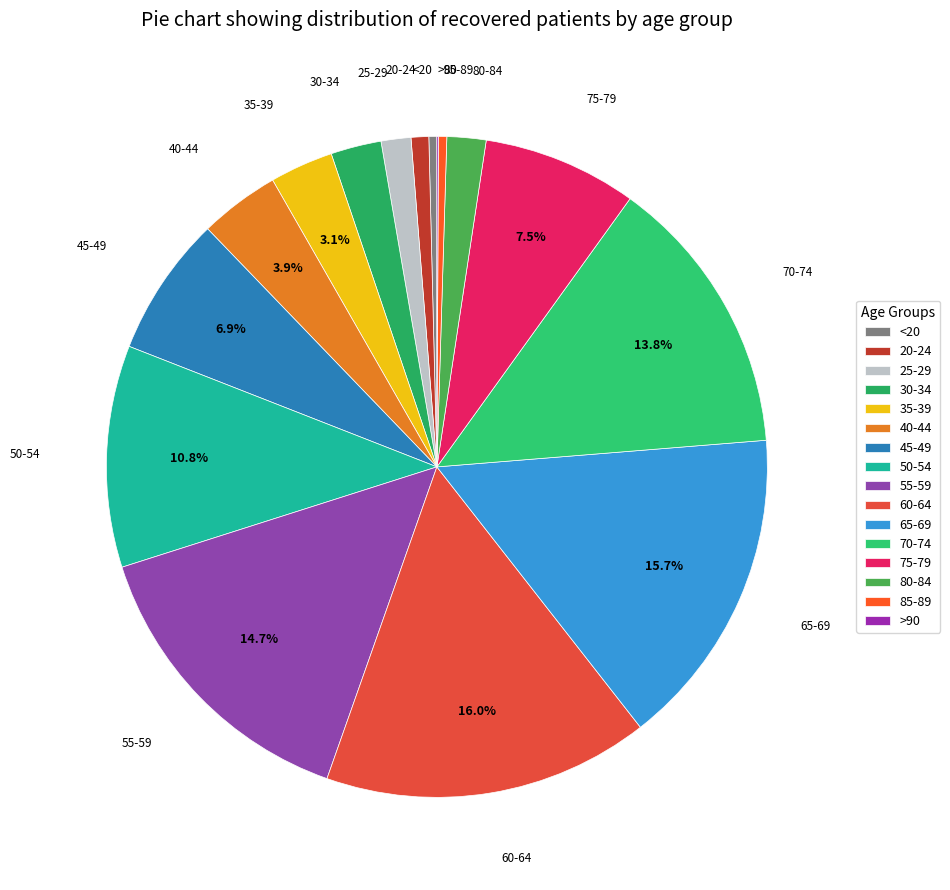

What portion of the pie excludes 75-79?

92.5%